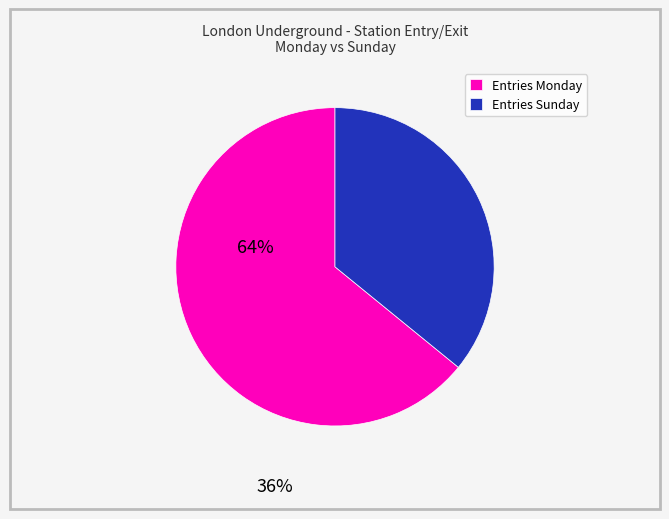

Which category has the smallest portion of the pie?

Entries Sunday